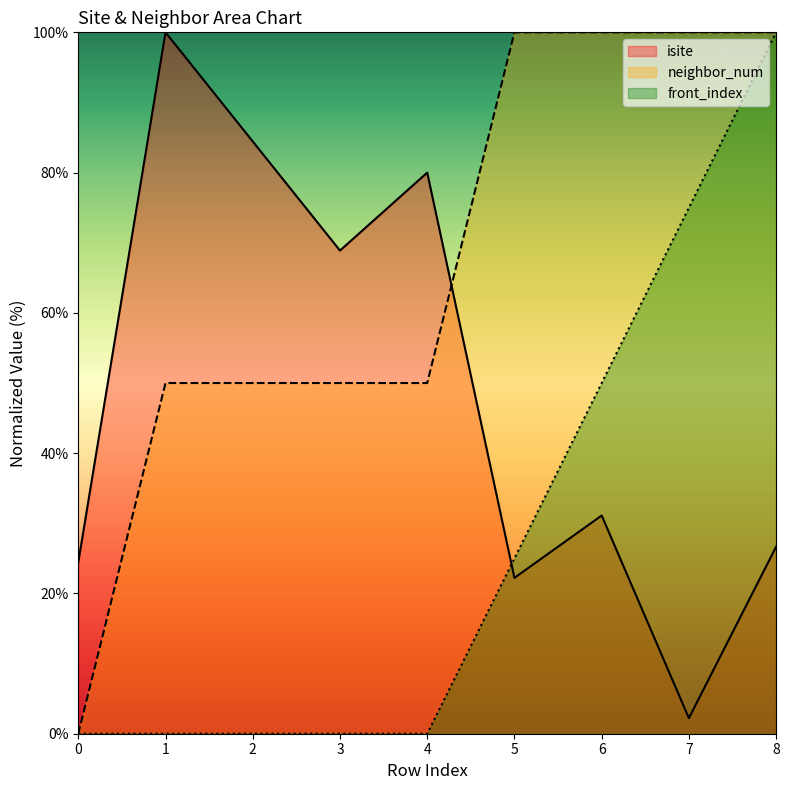

How many lines are shown in the chart?

3